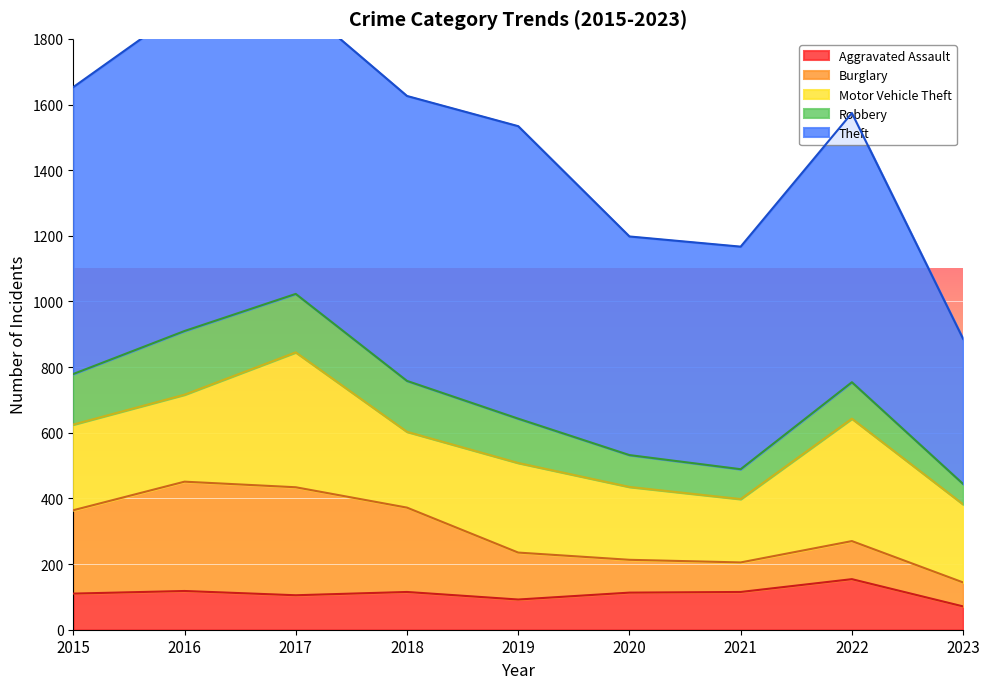

What value does the Robbery series have at 2015, to the nearest 50?

150